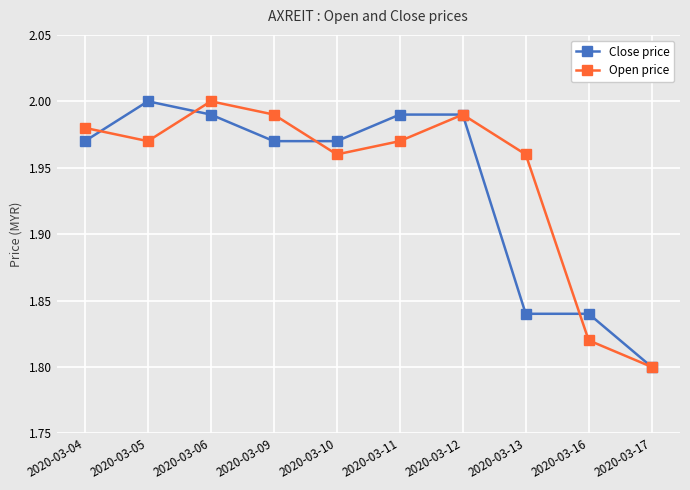

What are all the series names shown in the legend?

Close price, Open price